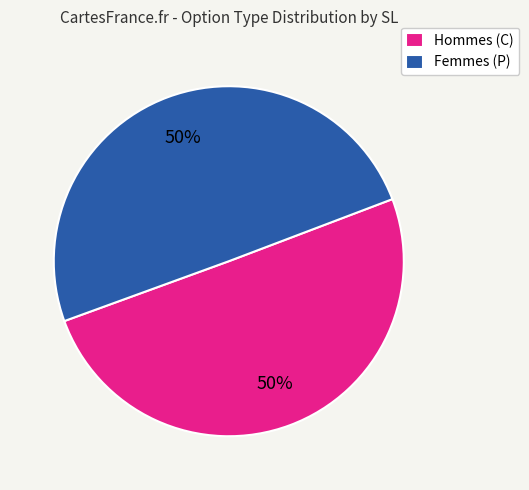

How many segments does this pie chart have?

2